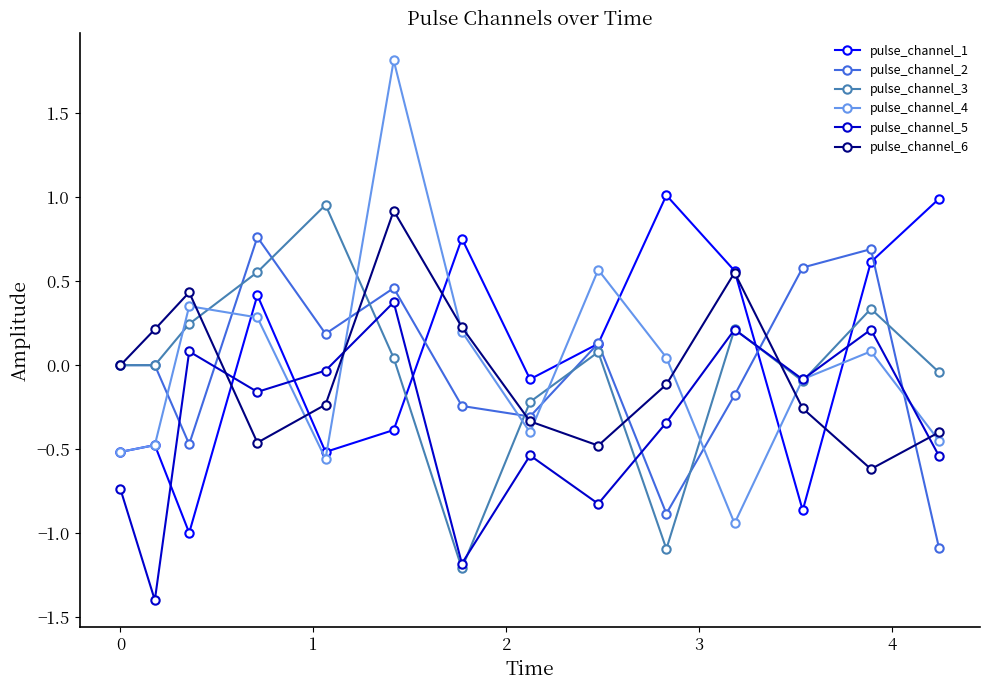

What is the value of the pulse_channel_3 point at the 7th from the left?

-1.2